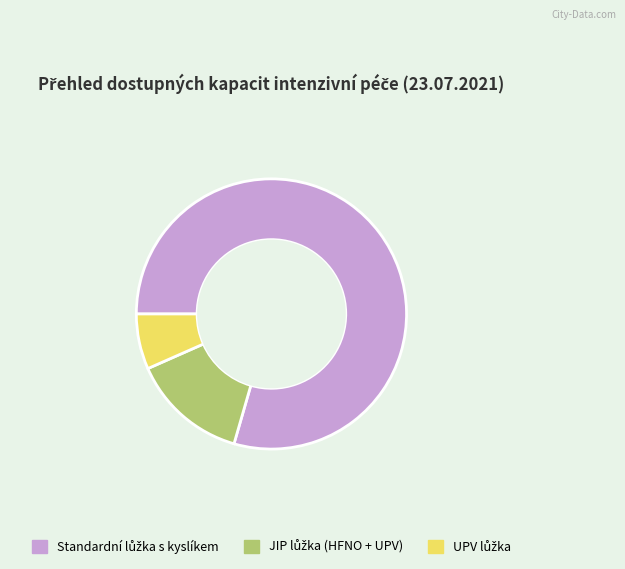

How many segments does this pie chart have?

3